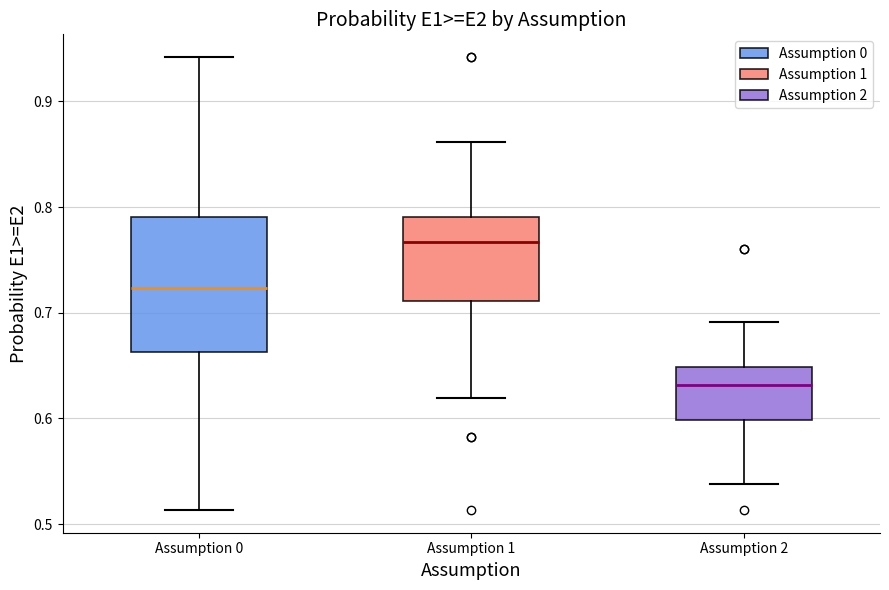

Which box has the highest median line?

Assumption 1